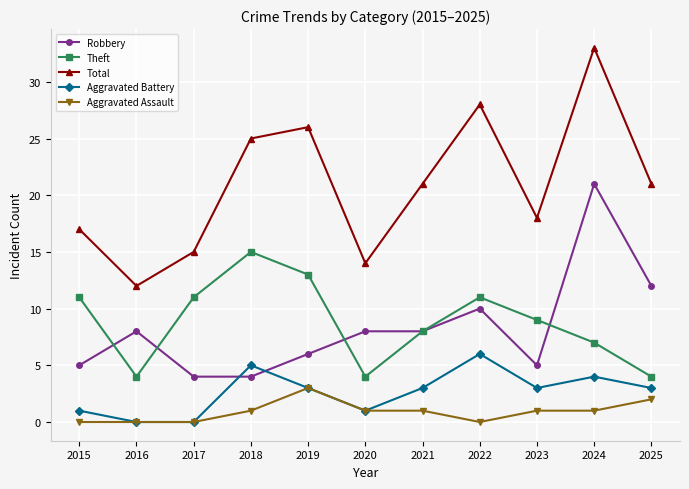

Is it true that Total equals 28 at 2022?

True